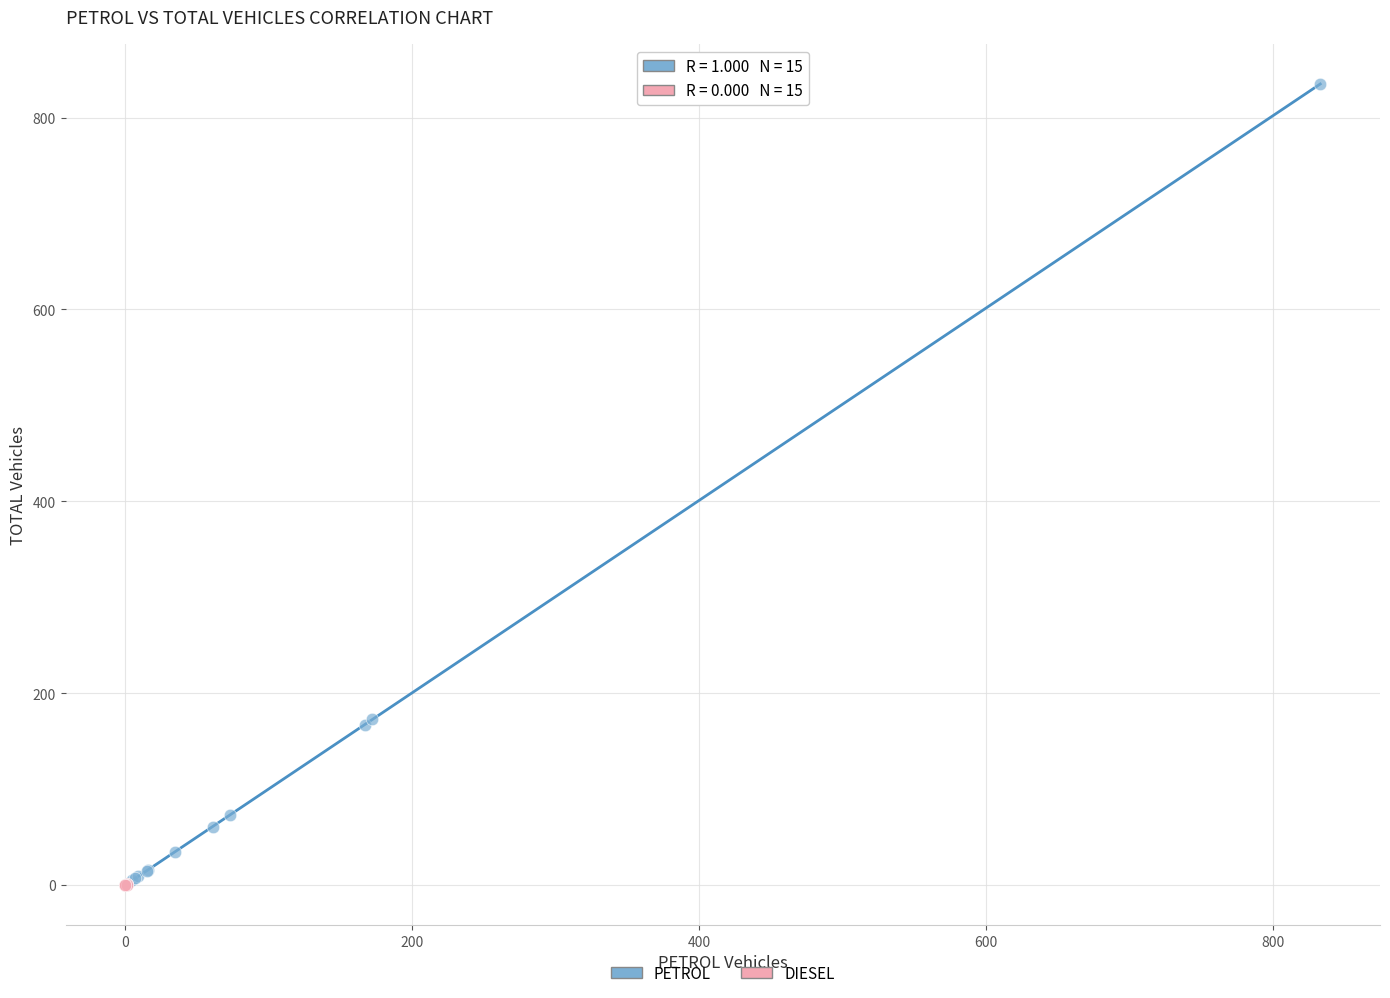

Which series has the largest Y range (max minus min)?

PETROL